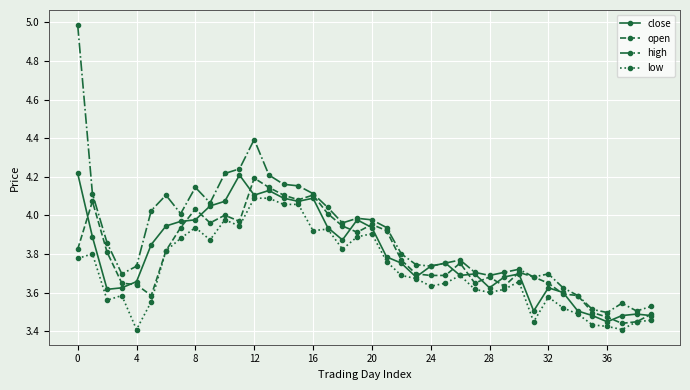

True or false: close has more than 2 interior local peaks.

True